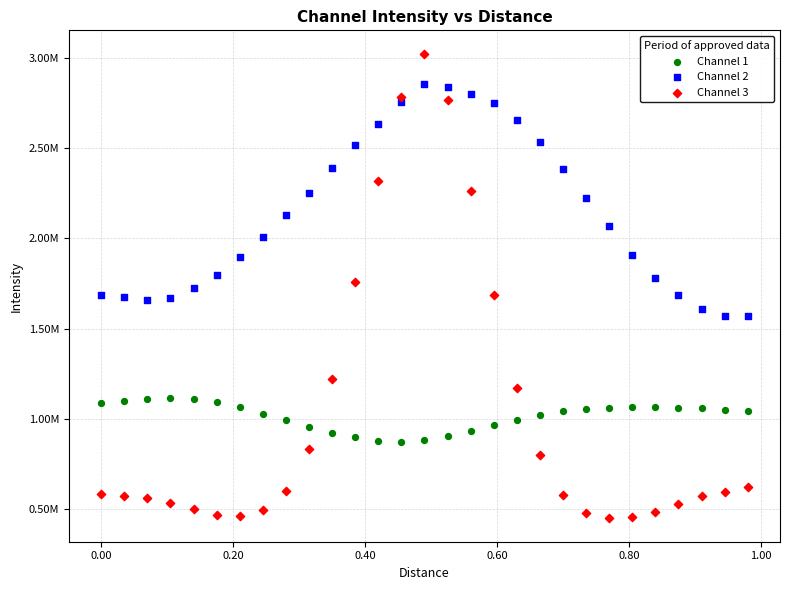

What are all the series names shown in the legend?

Channel 1, Channel 2, Channel 3